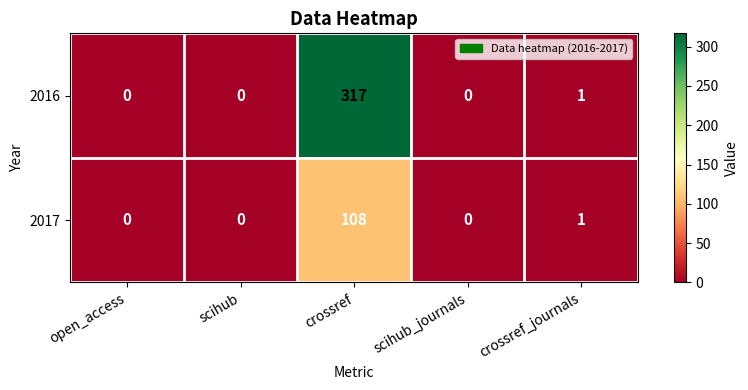

The value of 2016 at crossref_journals is 2. True or false?

False